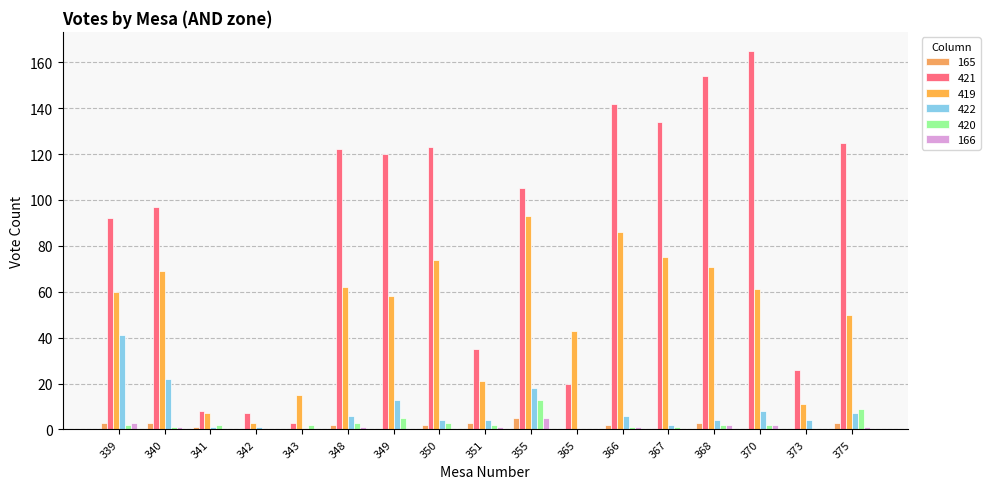

How many groups of bars are there?

17